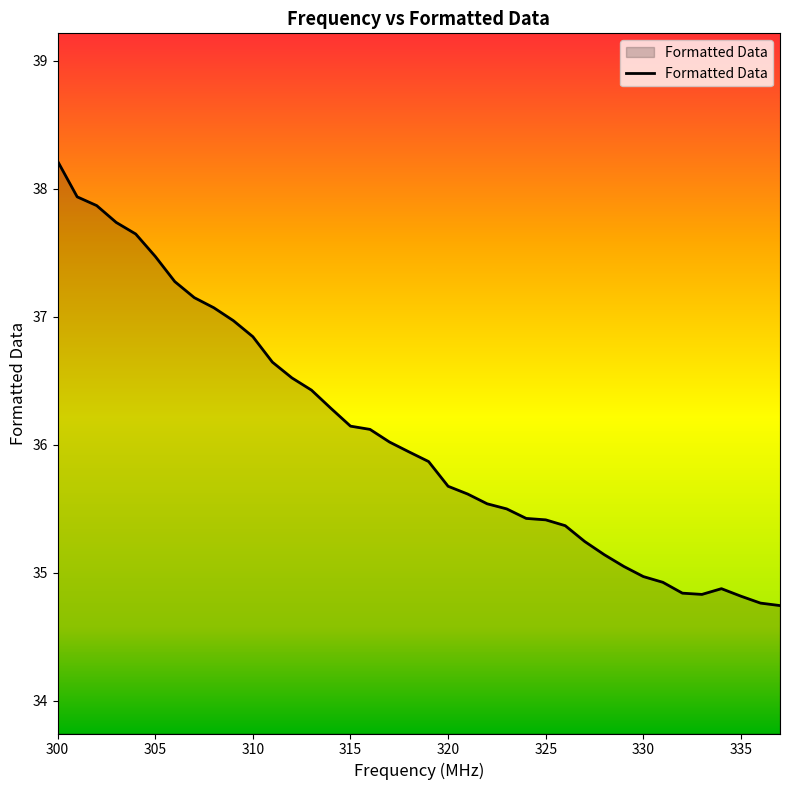

What is the greatest value displayed?

38.2